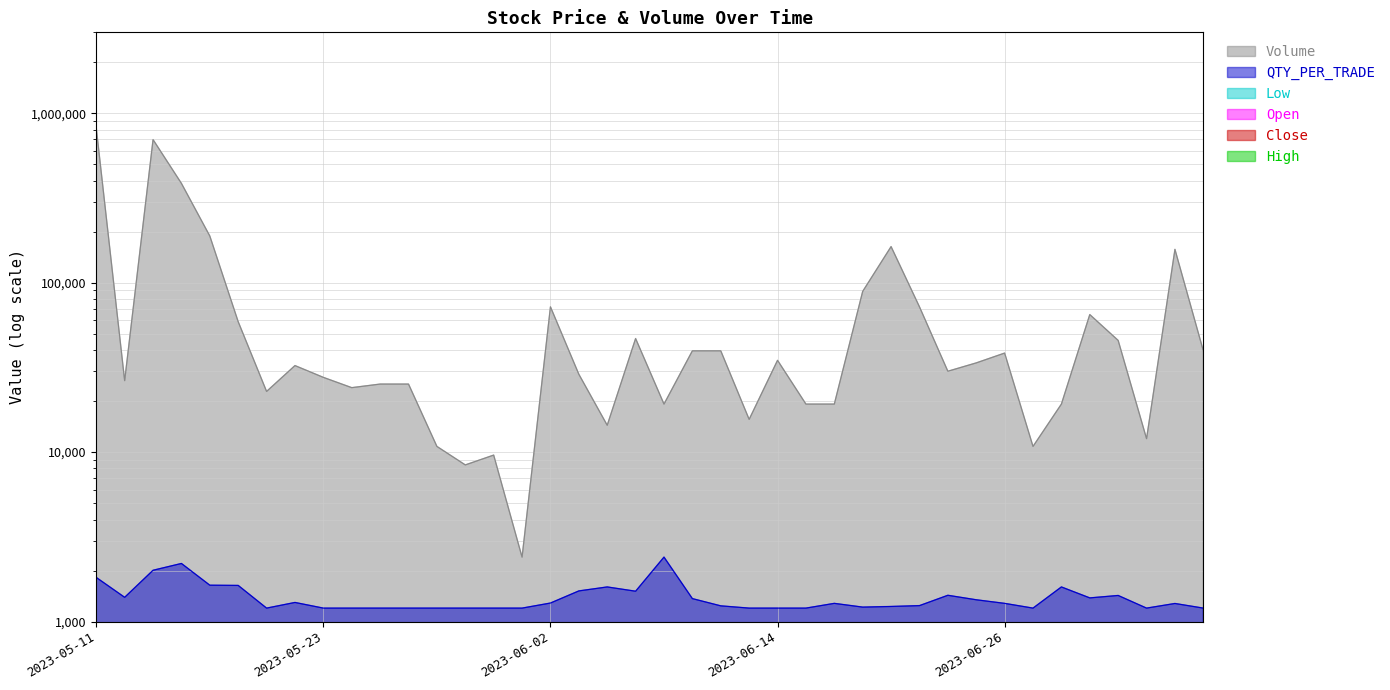

The value of Low at 2023-06-12 is 176.2. True or false?

True